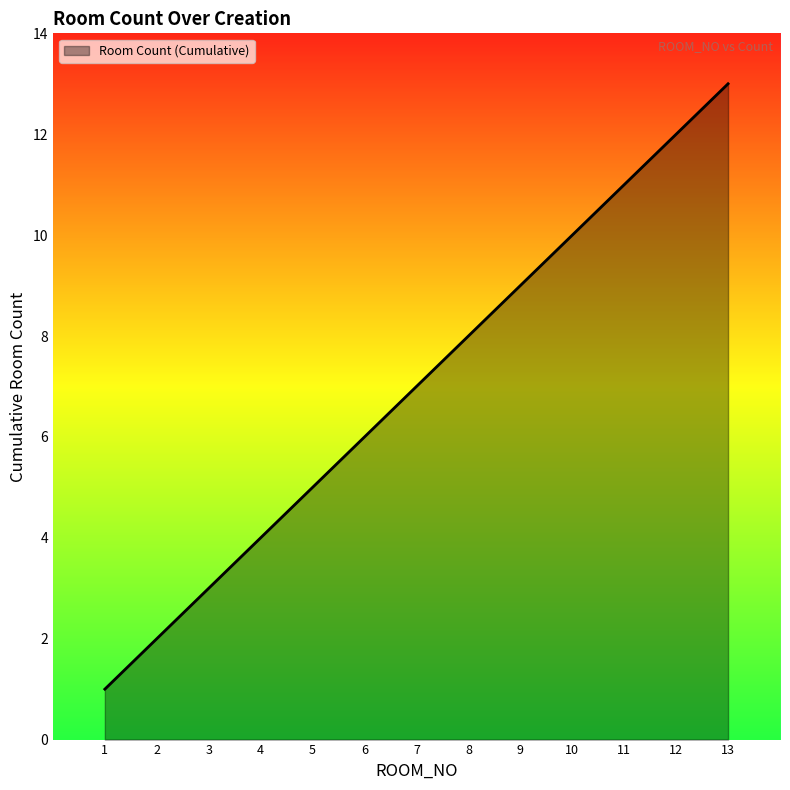

The value at 11 is 6. True or false?

False